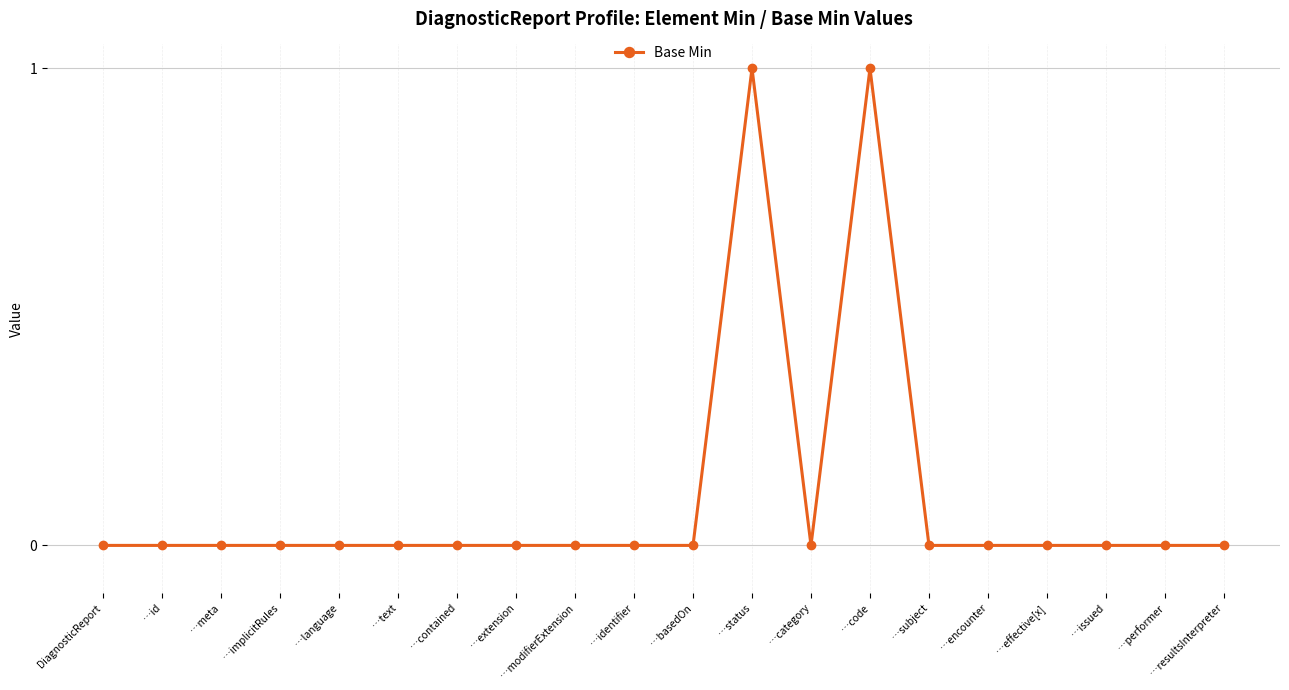

What is the label of the 17th point from the right?

…implicitRules